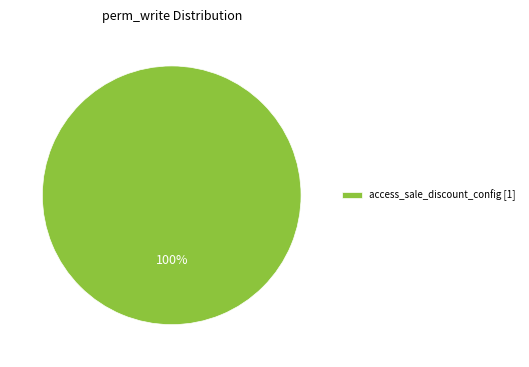

What is the majority slice?

access_sale_discount_config [1]